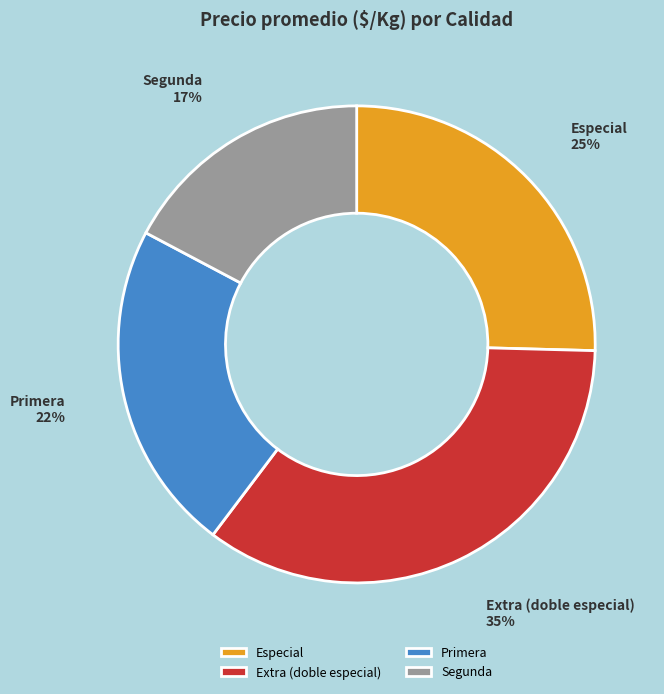

What percentage is the Segunda slice, to the nearest percent?

17%